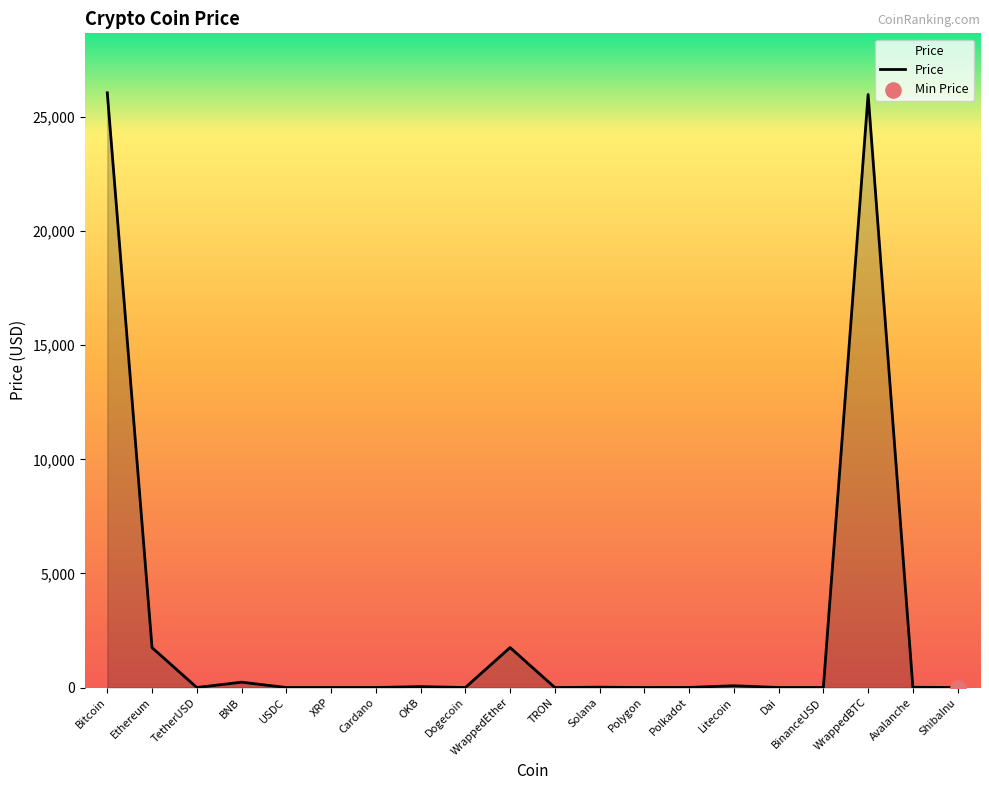

Between WrappedEther and Polkadot, which is larger?

WrappedEther